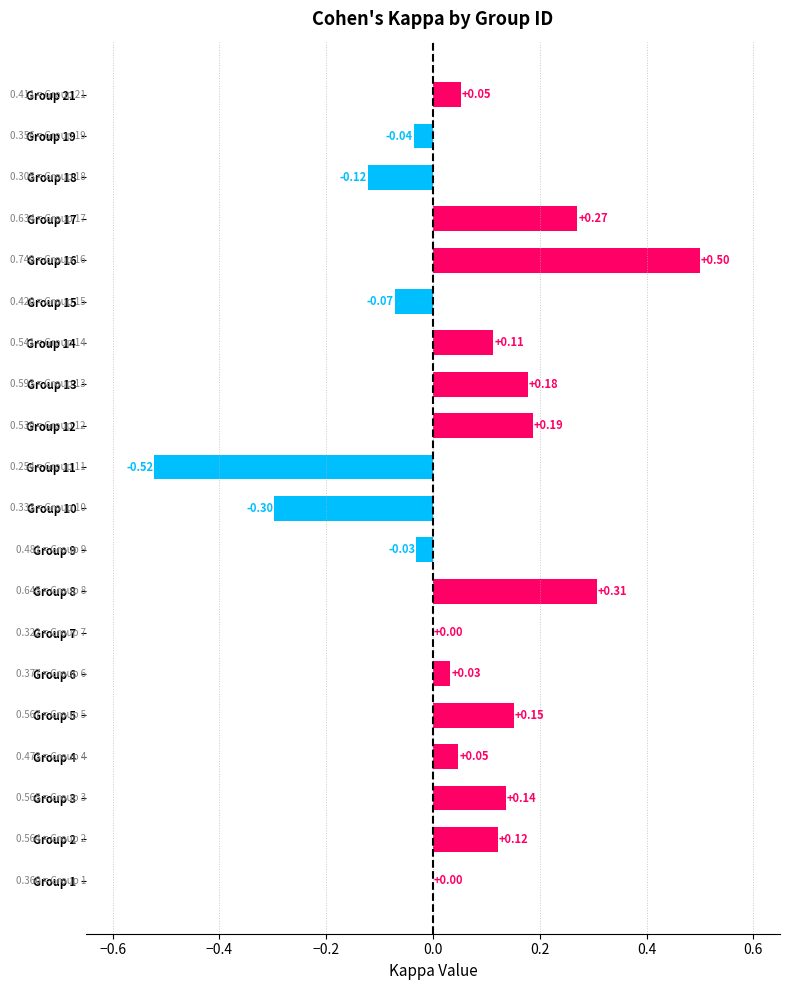

Between Group 16 and Group 21, which is larger?

Group 16